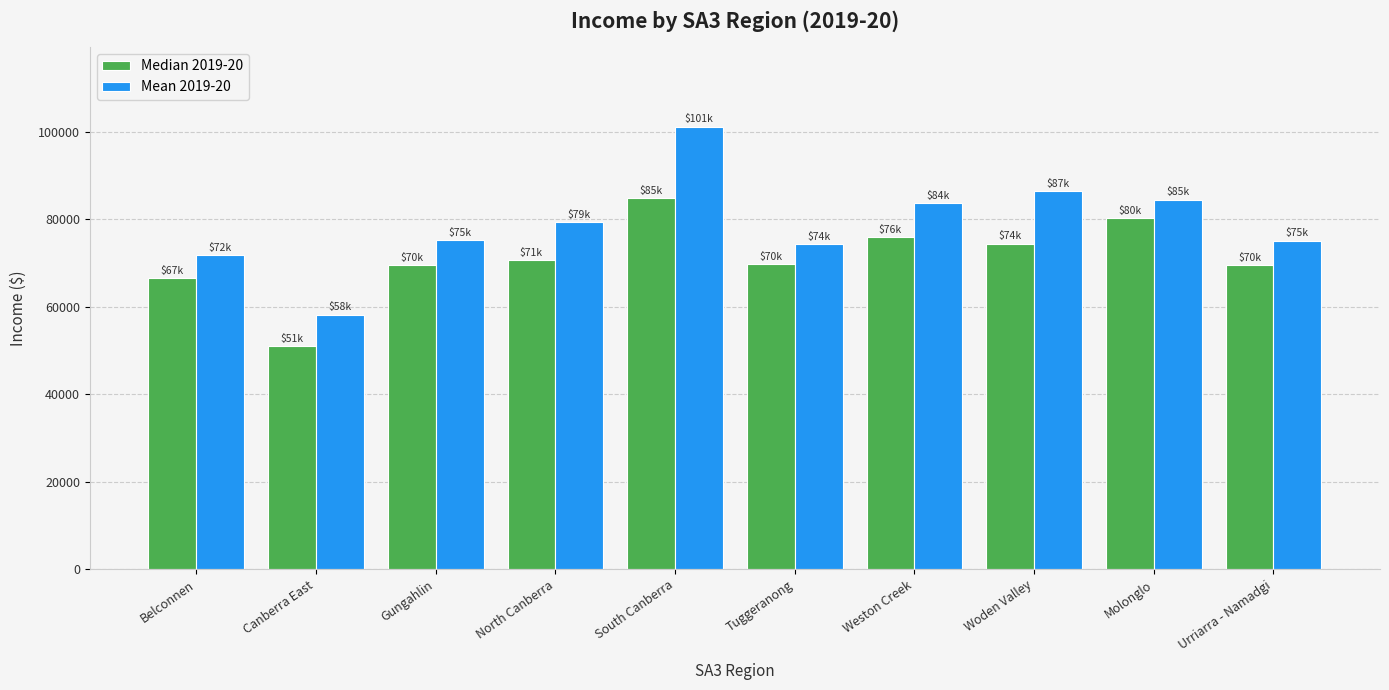

Read the Mean 2019-20 value at Canberra East, to the nearest 100.

58200